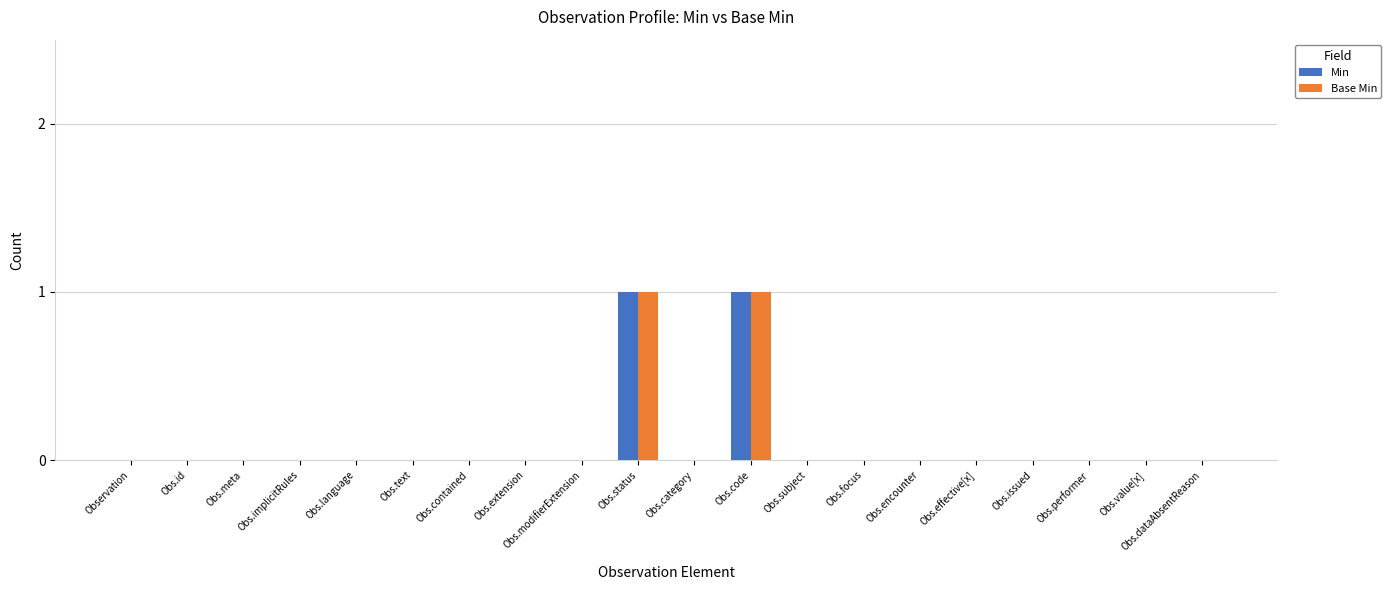

True or false: Base Min has a value of -1 at Obs.extension.

False